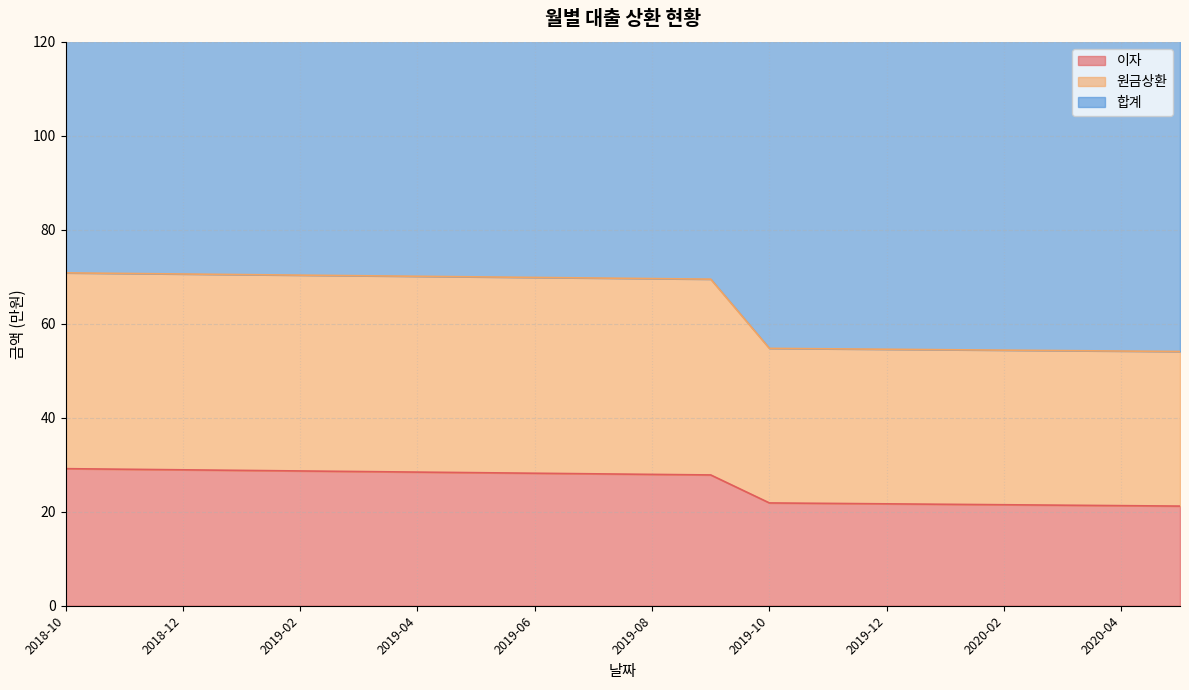

Which series has the largest range (max minus min)?

원금상환